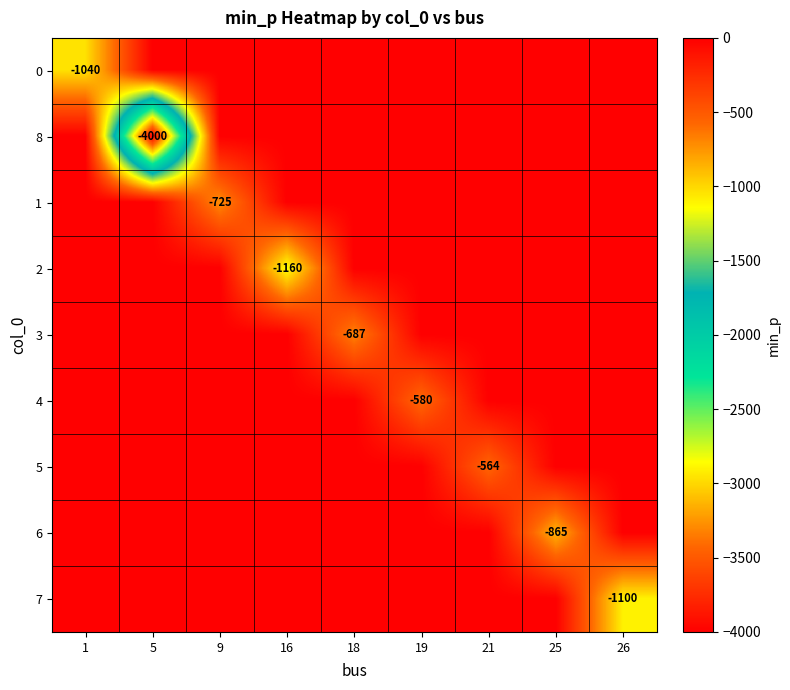

The value of 3 at 18 is -687. True or false?

True